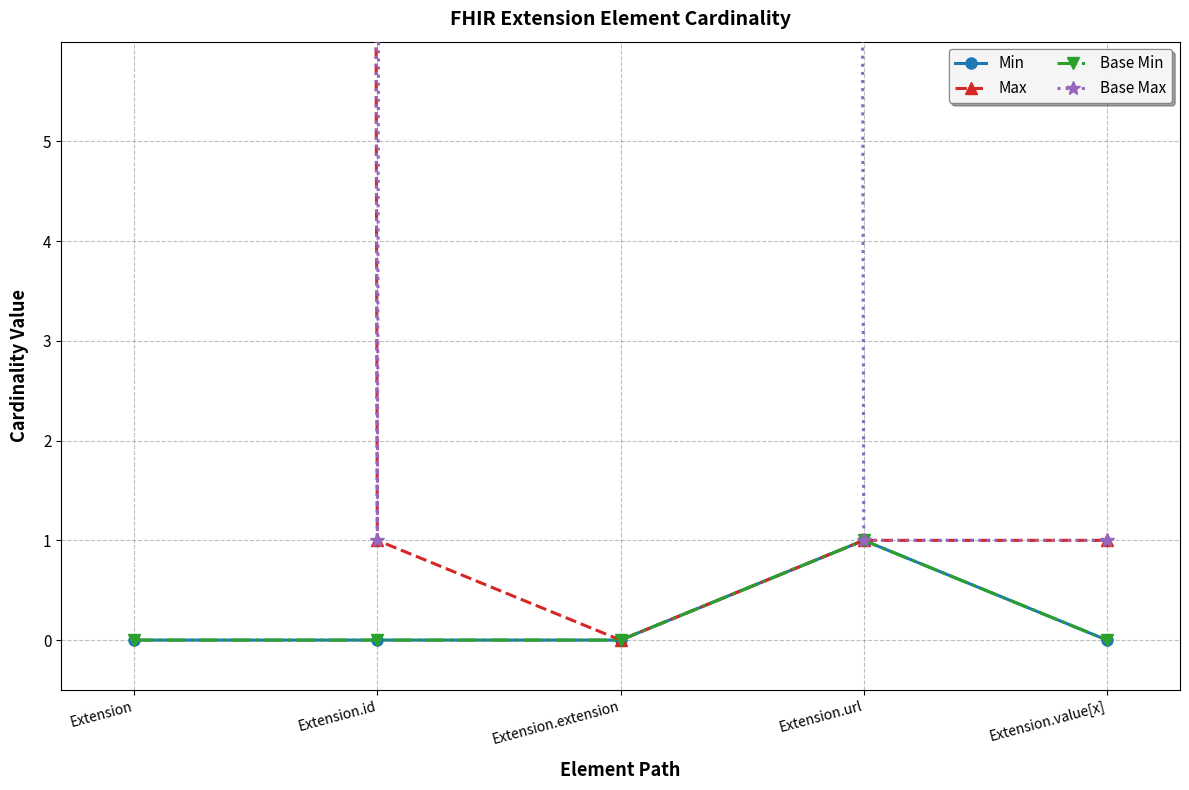

What is the label of the 3rd point from the right?

Extension.extension